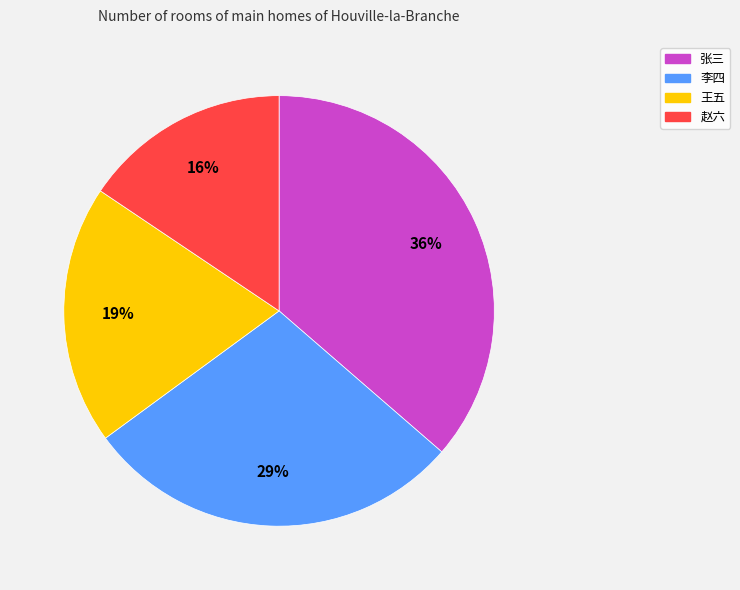

Is 李四 the majority of the pie?

No